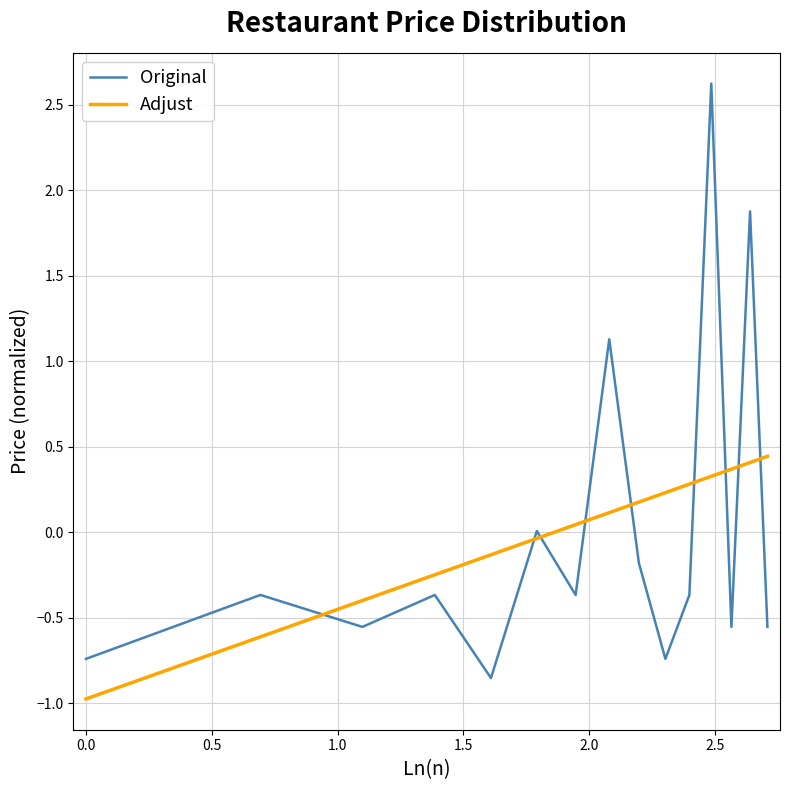

Which series has the widest spread of values?

Original